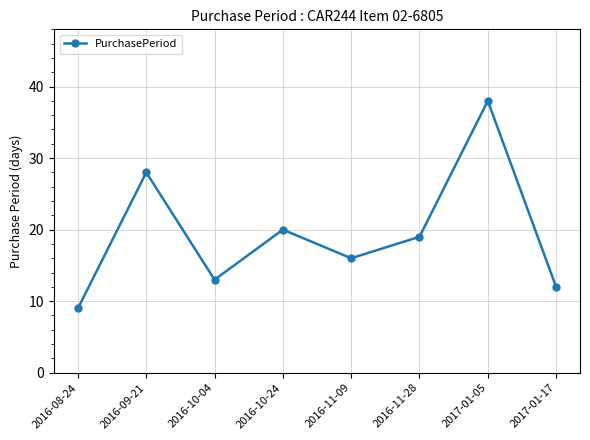

True or false: there are more than 1 points higher than both neighbors.

True